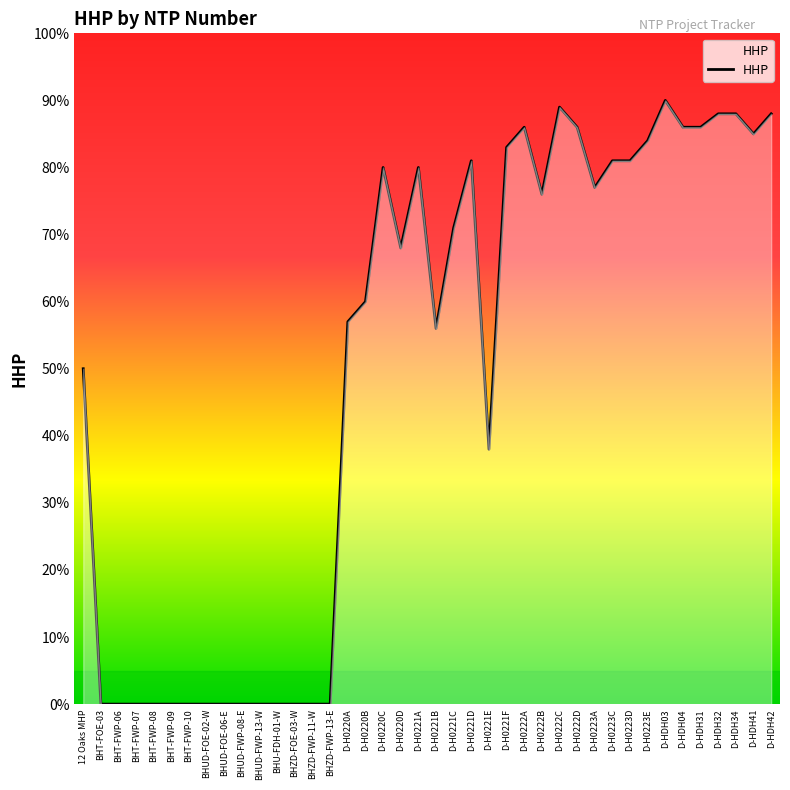

How many series are shown in this chart?

1